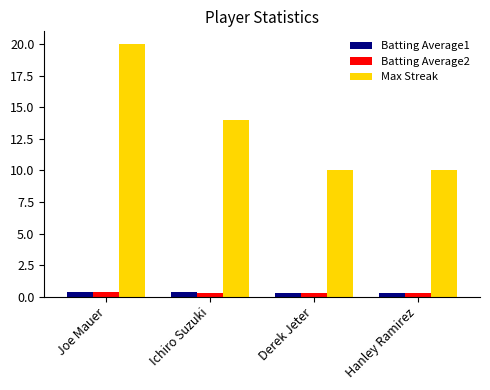

How many bars are there in total?

12